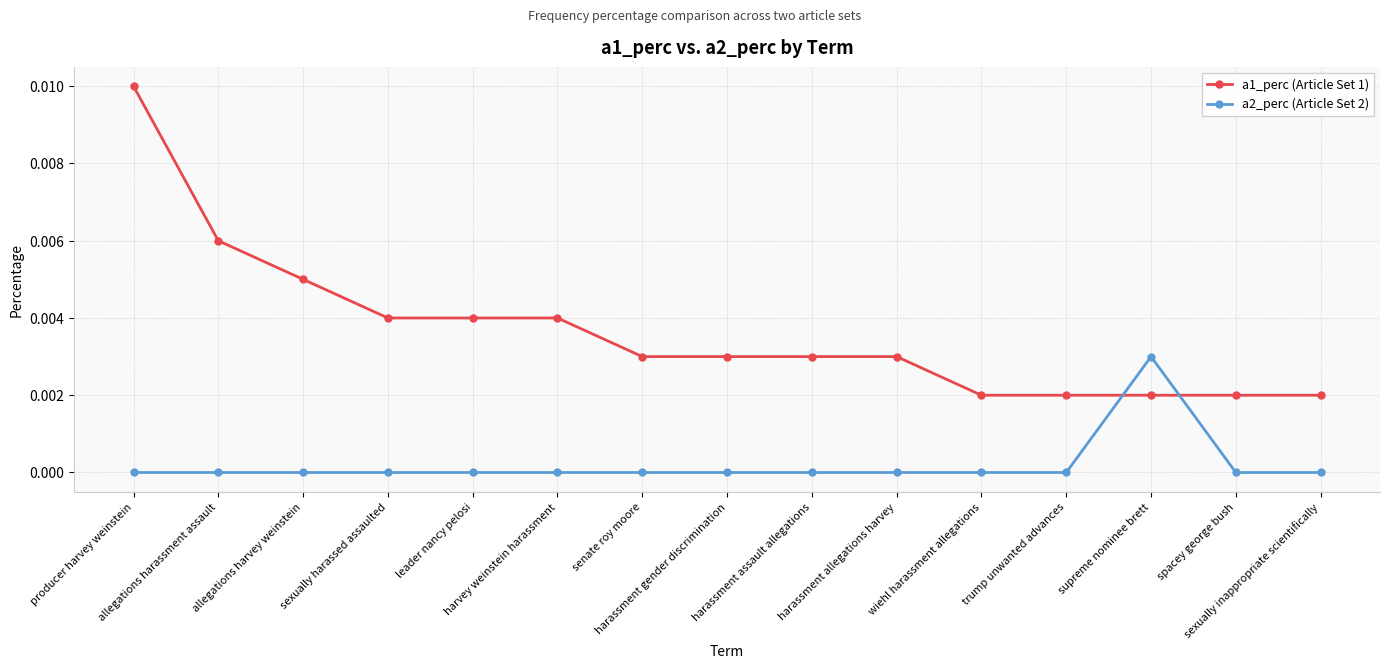

Which series has the widest spread of values?

a1_perc (Article Set 1)